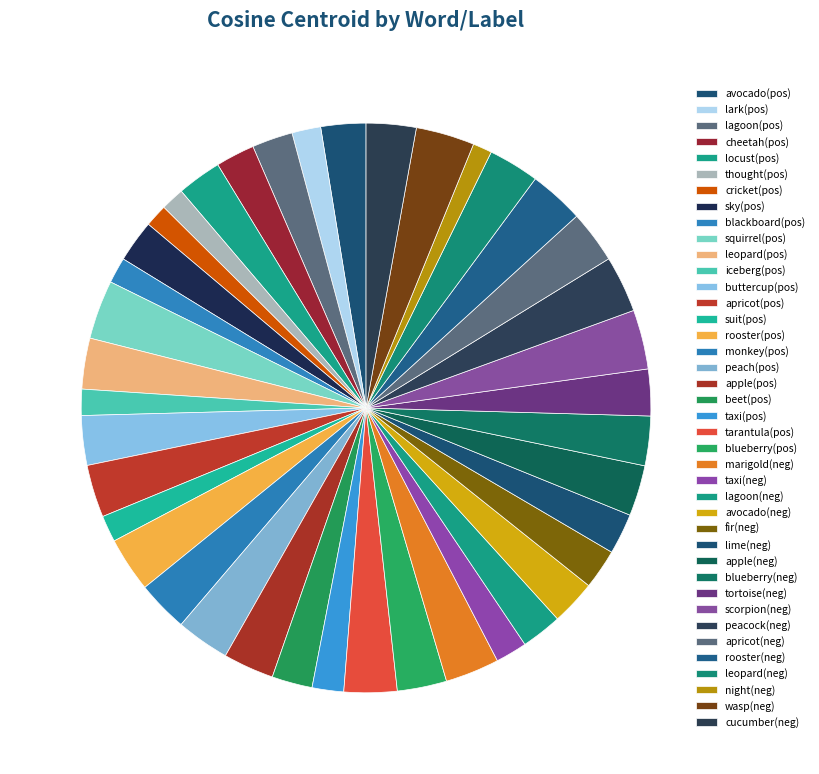

Count the number of slices in the pie.

40